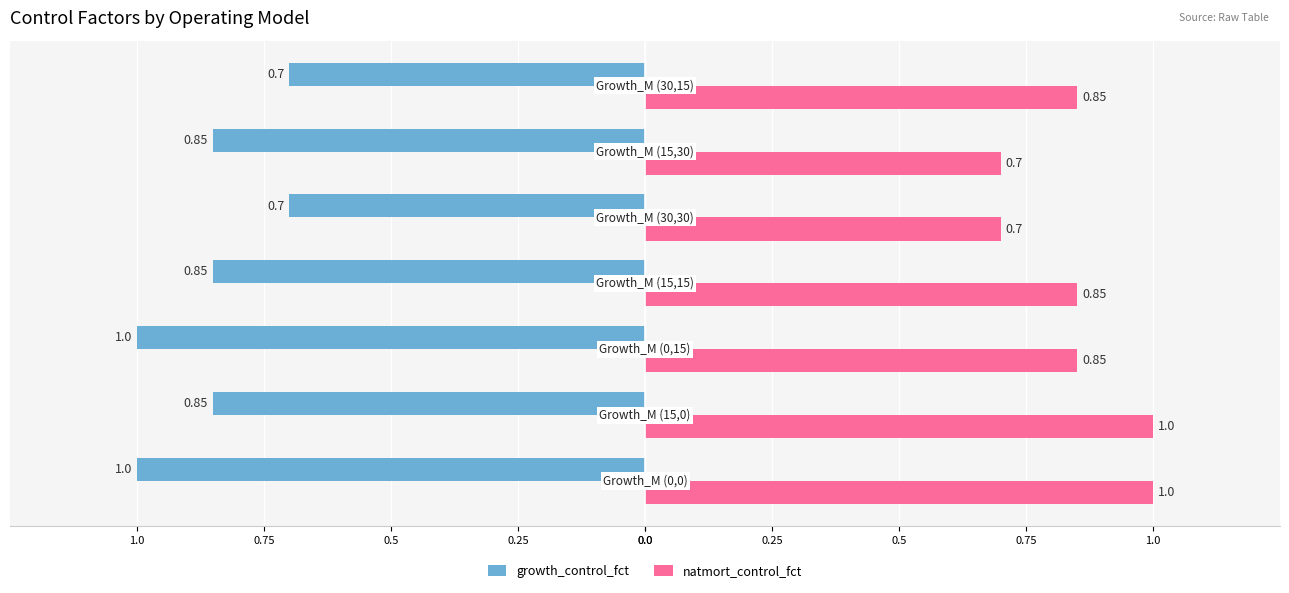

List the series in order of their overall mean, lowest first.

growth_control_fct, natmort_control_fct